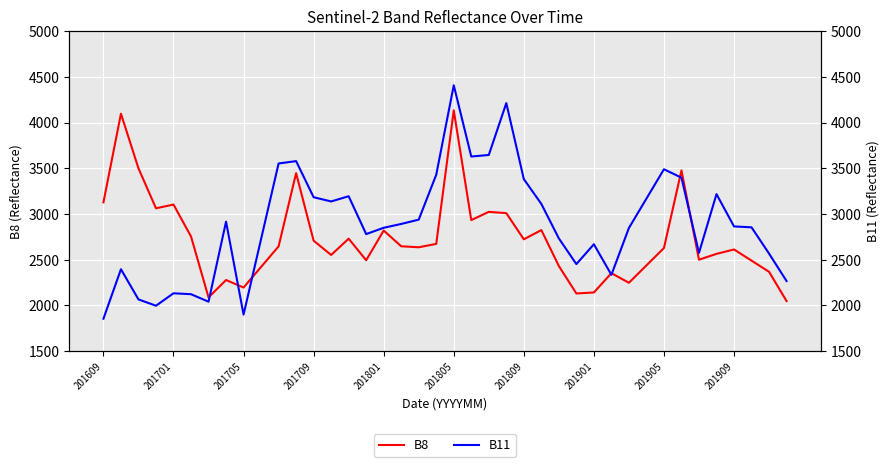

Which series has the largest total across all categories?

B11